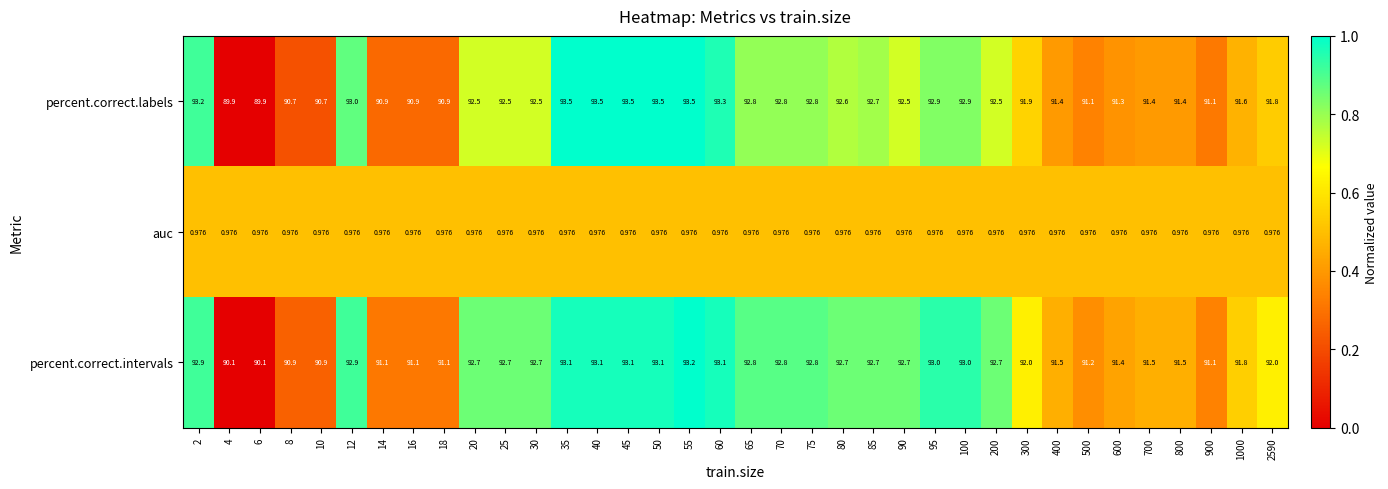

Rank the series by their maximum value, from highest to lowest.

percent.correct.labels, percent.correct.intervals, auc